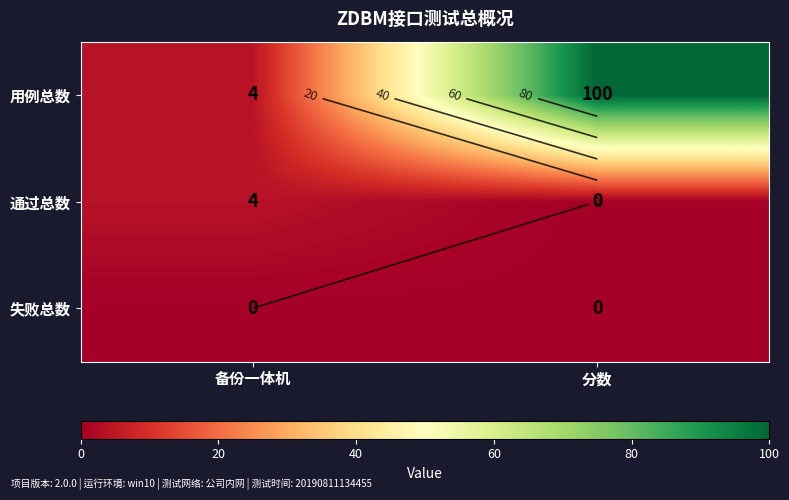

What is the difference between the 通过总数 values at 分数 and 备份一体机?

4